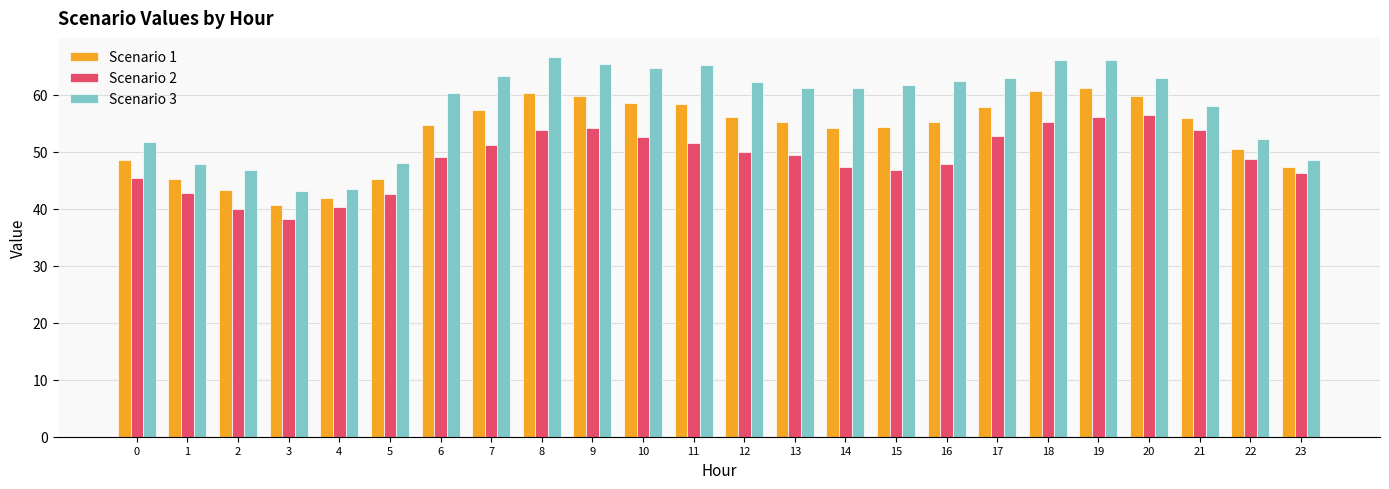

How many series are shown in this chart?

3